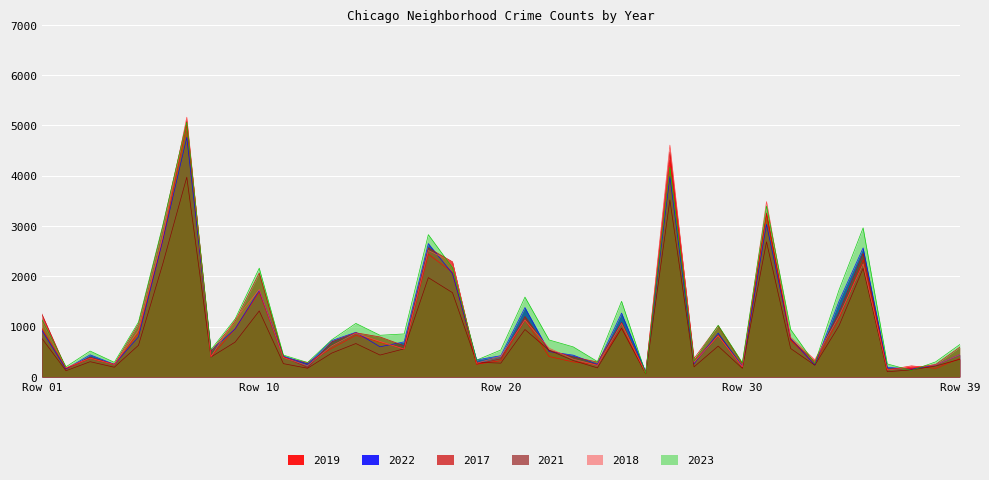

True or false: 2021 has more than 1 points higher than both neighbors.

True